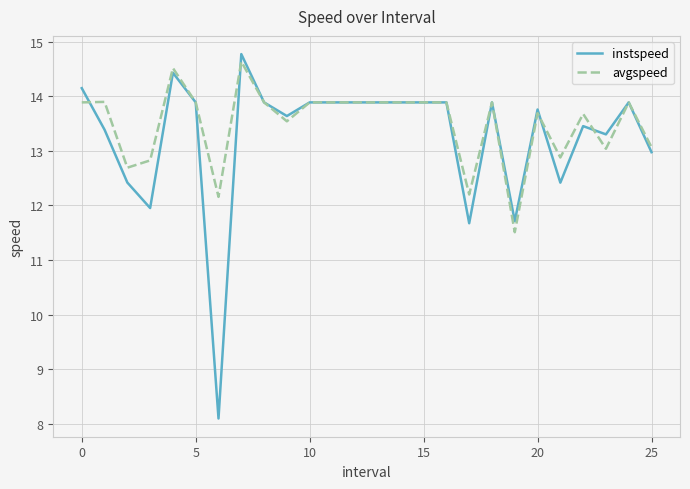

Which series has the largest range (max minus min)?

instspeed